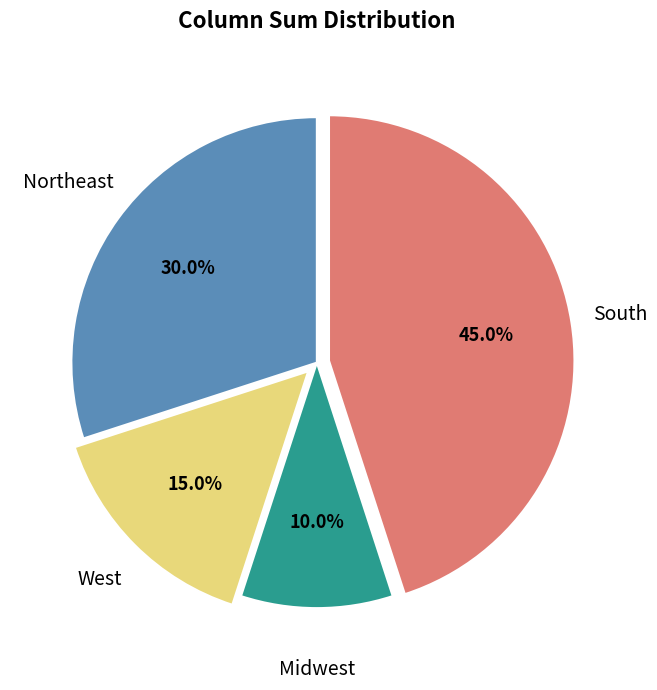

How many segments does this pie chart have?

4